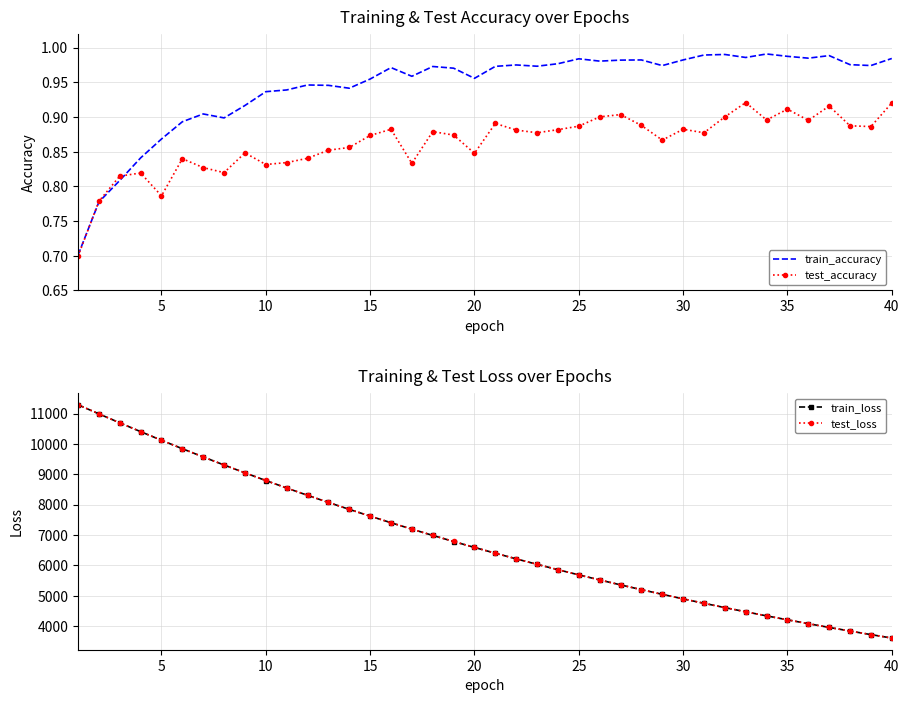

What is the maximum value shown in the chart?

11291.0